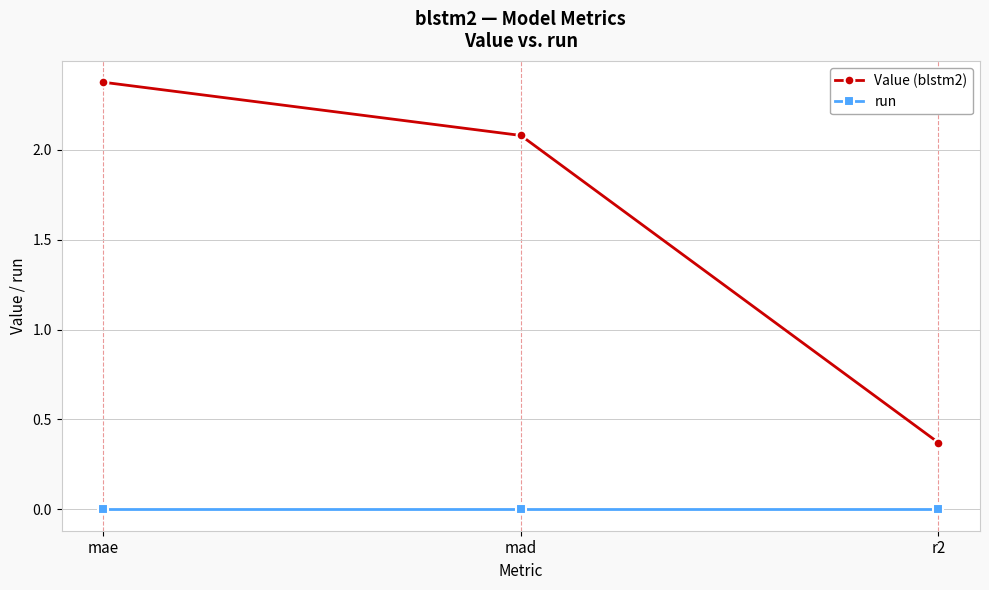

What is the total value across all series at mae?

2.4